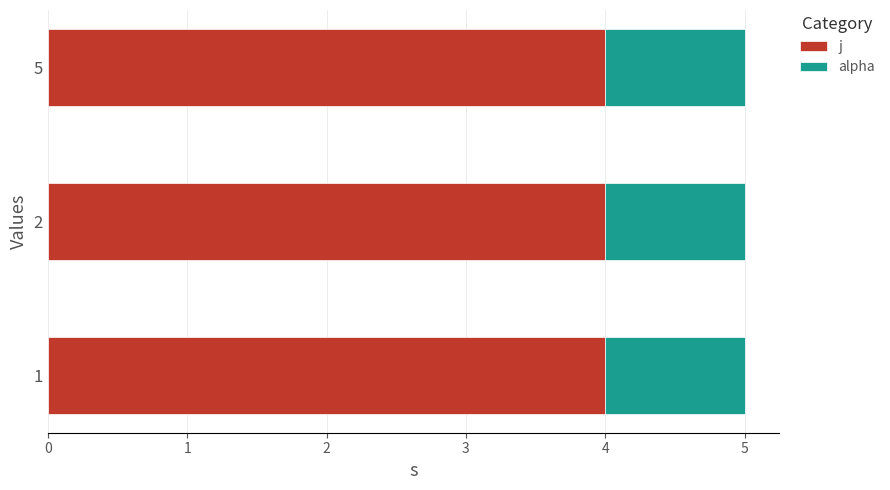

The j series shows 7 at 5. True or false?

False